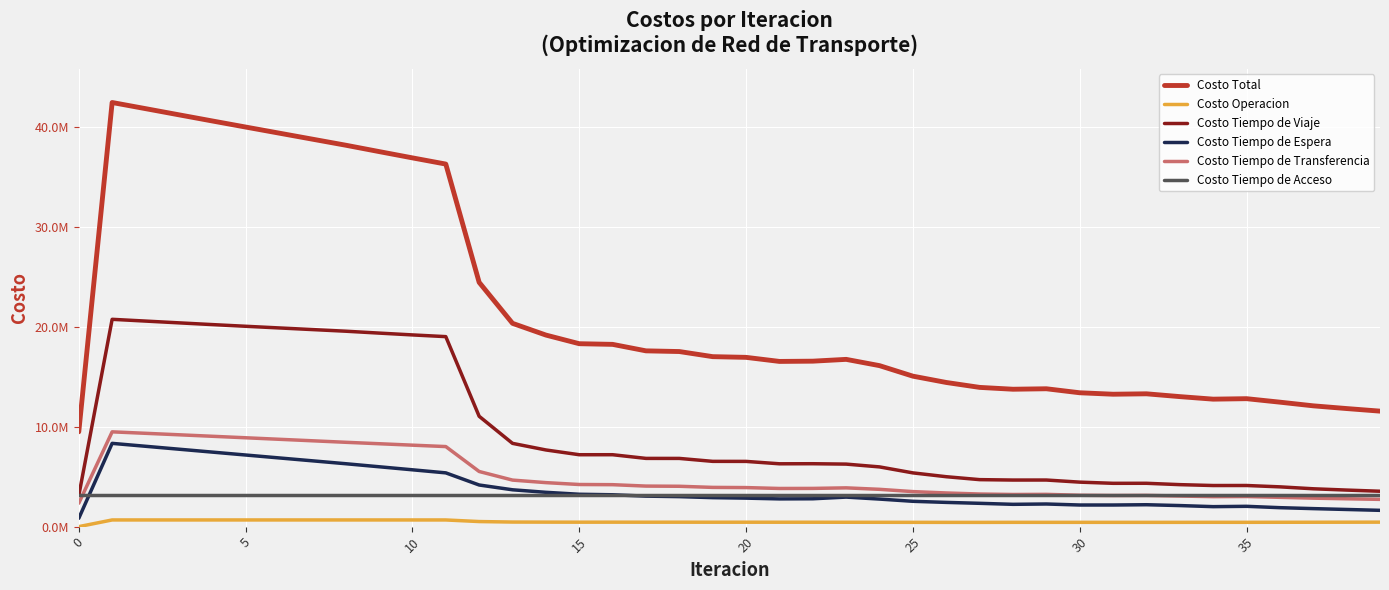

Reading left to right, list all the values displayed in this chart.

Costo Total: 9493855.1	42465825.0	41851468.6	41234075.3	40619077.1	40009412.2	39402467.3	38796052.1	38190550.3	37552803.5	36921454.9	36301518.0	24458581.0	20355353.0	19180709.9	18314827.9	18248949.3	17599898.2	17530811.6	17018837.0	16948455.9	16541768.2	16566809.4	16747558.1	16119459.9	15065252.7	14433943.7	13941663.7	13757156.0	13803853.2	13403065.4	13257024.6	13299154.0	13017624.9	12763387.5	12811057.8	12461867.5	12095158.5	11822307.1	11564113.6
Costo Operacion: 0.0	668817.1	668811.5	668793.3	668766.6	668734.3	668699.0	668663.2	668629.0	668263.1	667891.5	667508.9	508550.8	458234.5	450440.0	445568.3	447094.2	443276.6	444710.8	441727.7	443085.4	440668.9	440790.1	437089.0	434189.9	429831.9	427214.6	425775.2	430448.5	429410.1	429759.6	429050.5	428099.4	429070.3	432993.5	431847.6	436205.7	439345.0	443608.7	448847.2
Costo Tiempo de Viaje: 3103877.5	20757380.1	20581470.2	20403778.9	20229357.2	20060855.5	19895428.7	19730685.8	19566822.4	19377934.7	19195205.8	19023469.4	11049097.0	8337246.9	7676953.1	7199450.8	7200362.8	6832032.3	6829535.7	6535566.2	6531044.3	6292230.0	6298826.7	6259969.2	5980395.5	5381379.8	4998122.7	4705515.2	4663979.7	4665986.7	4455157.4	4336847.0	4339663.1	4204293.6	4116167.7	4118549.9	3983116.4	3789521.1	3660321.9	3542875.8
Costo Tiempo de Espera: 833760.7	8337606.8	8045320.0	7753624.9	7462343.2	7171340.5	6880508.6	6589753.7	6298987.8	5994908.5	5689956.2	5383454.1	4168803.4	3688914.2	3436188.8	3240740.6	3190036.6	3053393.1	3004118.2	2901673.3	2853631.7	2777044.4	2789158.0	2956925.7	2758481.9	2536169.1	2426318.0	2334147.7	2232908.0	2266092.2	2164702.4	2164381.7	2193290.1	2109068.9	2000471.5	2033764.7	1898043.5	1803860.8	1718215.3	1631800.3
Costo Tiempo de Transferencia: 2344776.5	9490580.7	9344426.6	9196437.7	9047169.7	8897041.5	8746390.6	8595509.2	8444670.7	8300256.8	8156961.0	8015645.2	5520689.5	4659517.0	4405687.7	4217627.8	4200015.3	4059755.8	4041006.7	3928429.5	3909254.2	3820384.7	3826594.2	3882134.0	3734952.1	3506431.6	3370848.1	3264785.3	3218379.5	3230924.0	3142005.6	3115305.0	3126661.1	3063751.7	3002314.5	3015455.3	2933061.6	2850991.3	2788720.9	2729150.0
Costo Tiempo de Acceso: 3211440.3	3211440.3	3211440.3	3211440.3	3211440.3	3211440.3	3211440.3	3211440.3	3211440.3	3211440.3	3211440.3	3211440.3	3211440.3	3211440.3	3211440.3	3211440.3	3211440.3	3211440.3	3211440.3	3211440.3	3211440.3	3211440.3	3211440.3	3211440.3	3211440.3	3211440.3	3211440.3	3211440.3	3211440.3	3211440.3	3211440.3	3211440.3	3211440.3	3211440.3	3211440.3	3211440.3	3211440.3	3211440.3	3211440.3	3211440.3